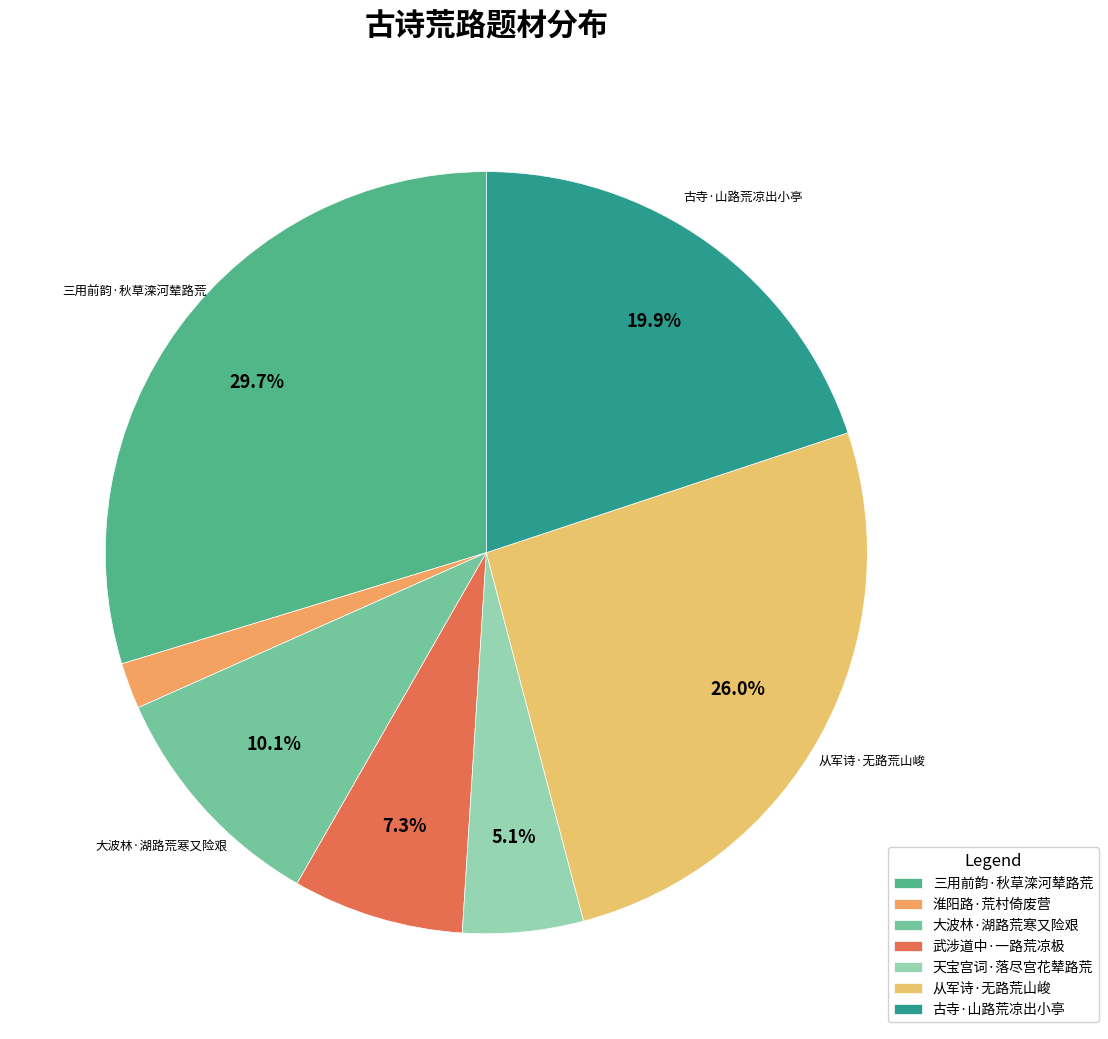

True or false: 古寺·山路荒凉出小亭 accounts for 29% of the total.

False